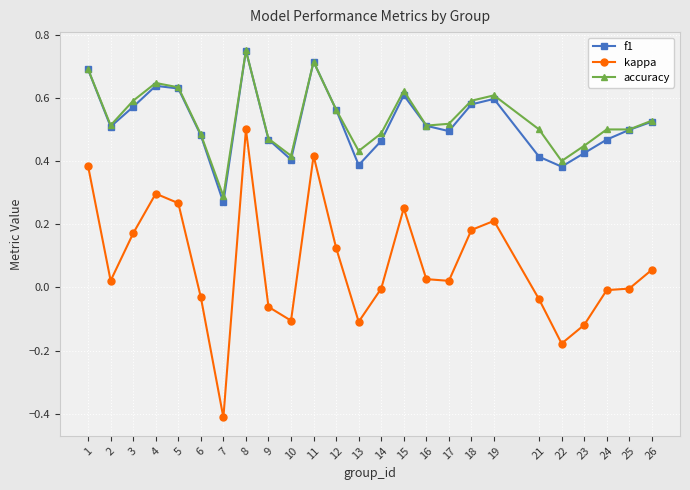

Which category has the highest value in the kappa series?

8